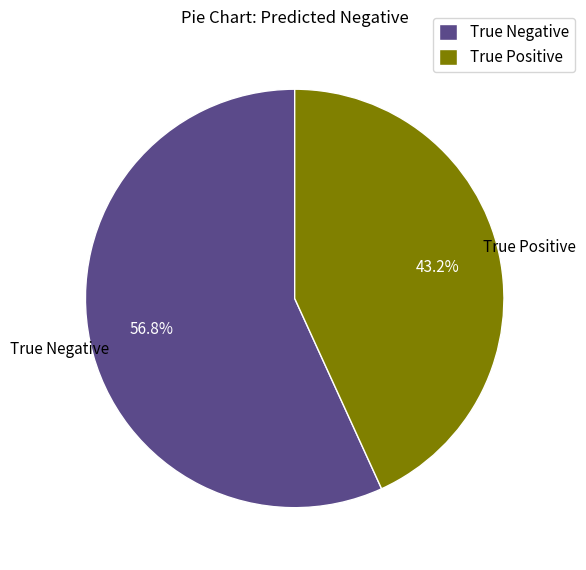

Which category has the smallest portion of the pie?

True Positive